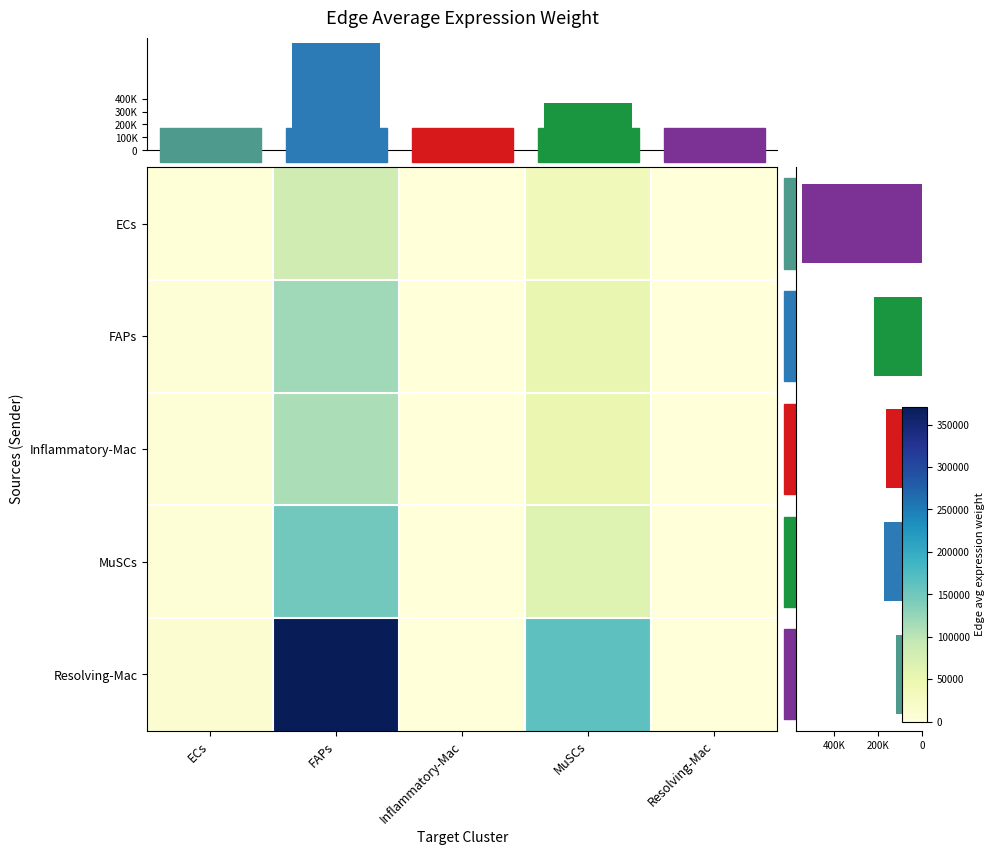

How many categories are shown in the chart?

5